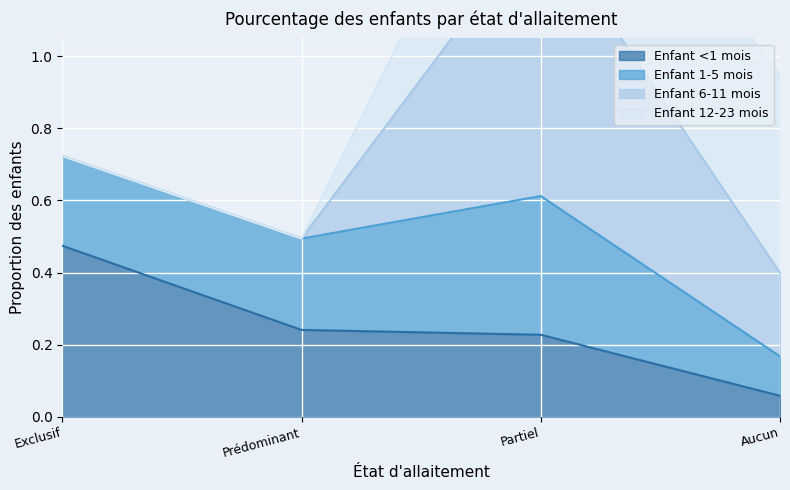

True or false: Enfant <1 mois and Enfant 6-11 mois intersect in this chart.

False